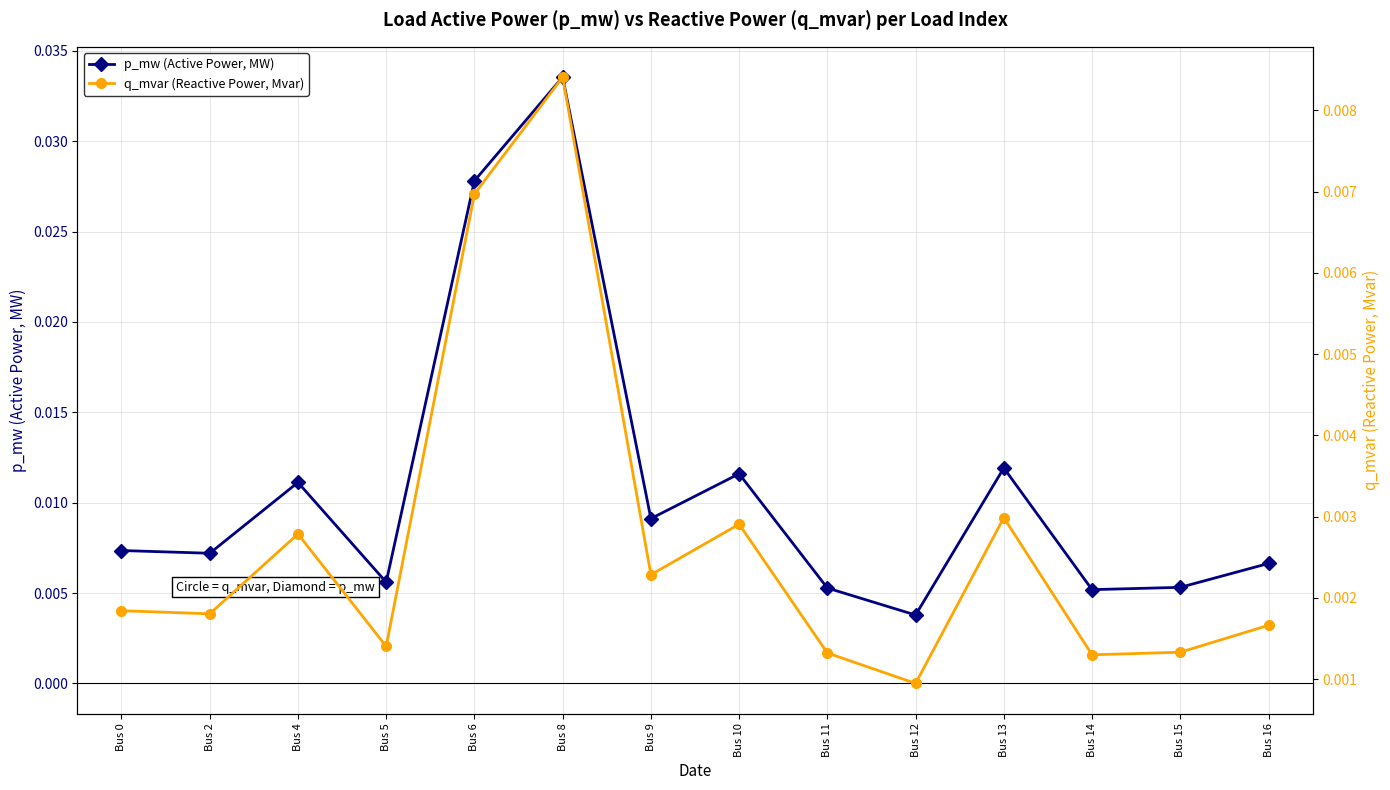

How many p_mw (Active Power, MW) values are between 0 and 1?

14